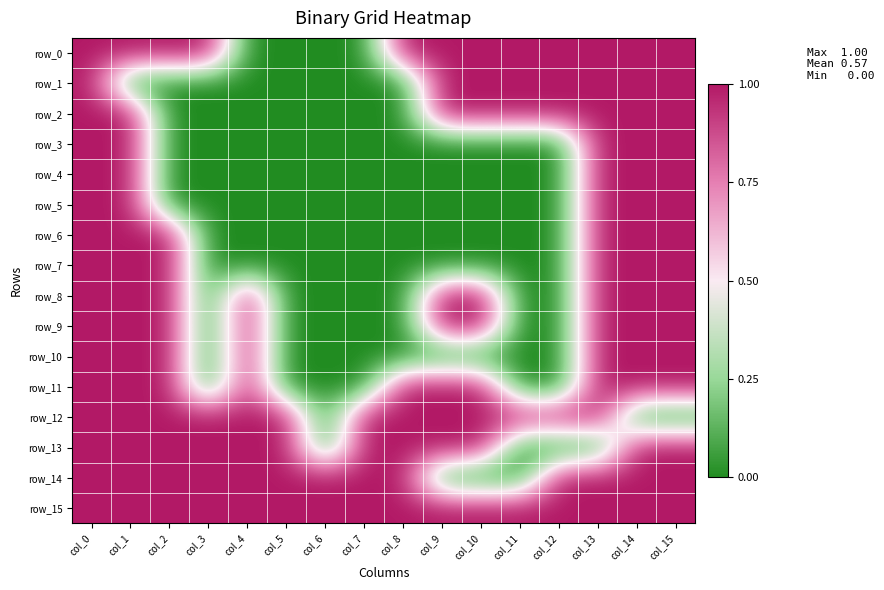

Which category has the highest value across all series?

col_0